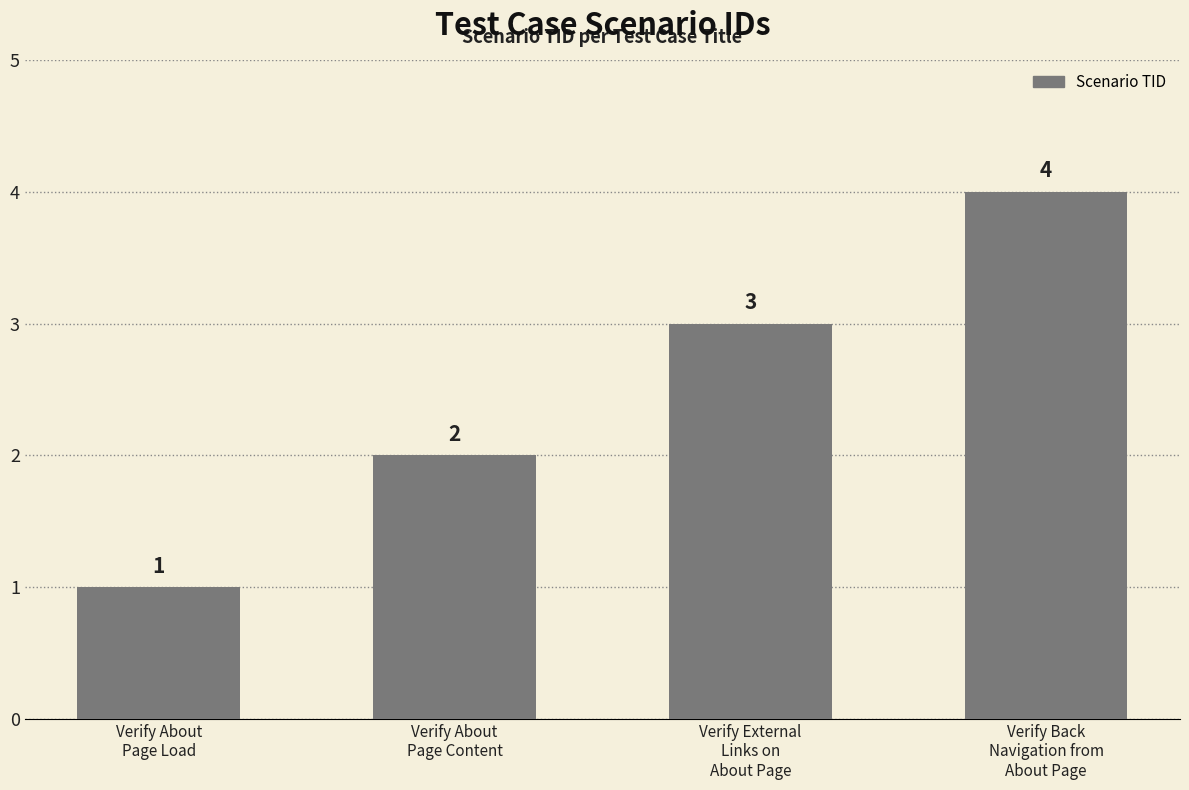

Which label corresponds to the largest value in the chart?

Verify Back
Navigation from
About Page